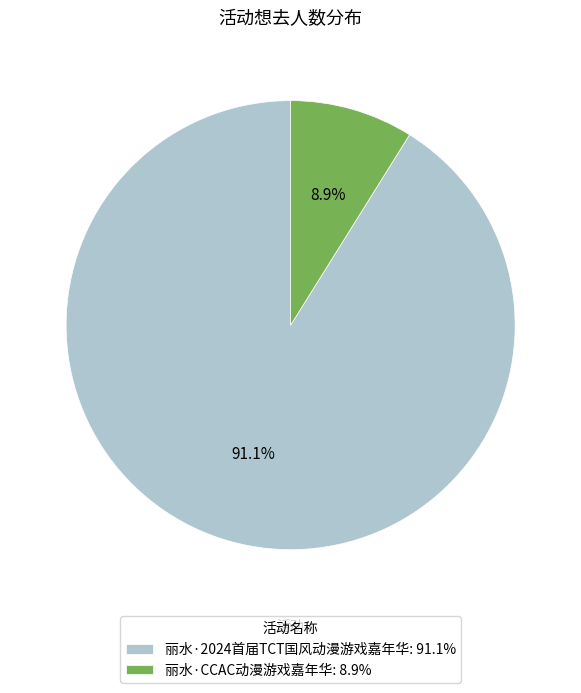

Combined, what portion of the pie is 丽水·CCAC动漫游戏嘉年华 and 丽水·2024首届TCT国风动漫游戏嘉年华?

100.0%